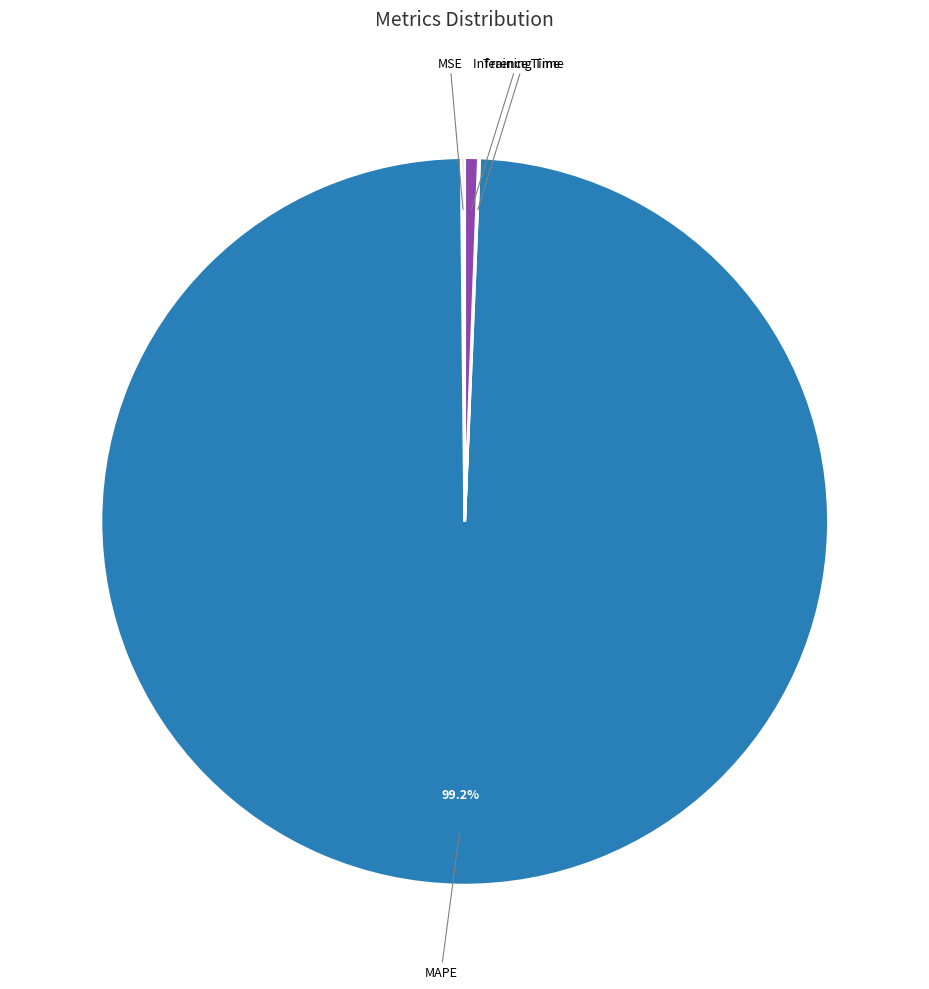

Does any single category account for the majority?

Yes